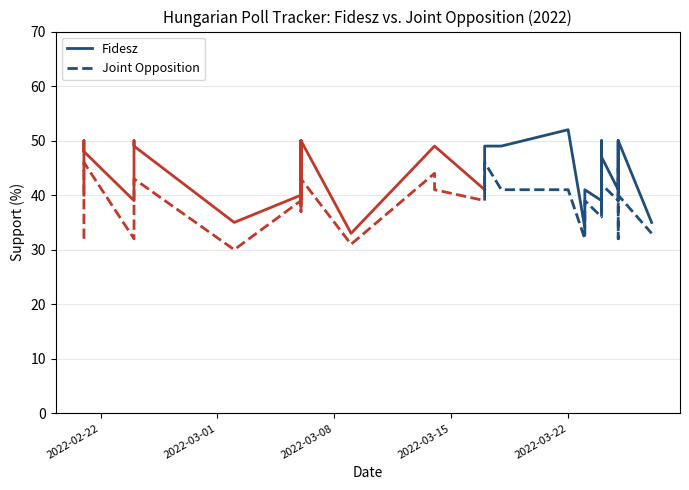

Rank the series by their maximum value, from lowest to highest.

Joint Opposition, Fidesz